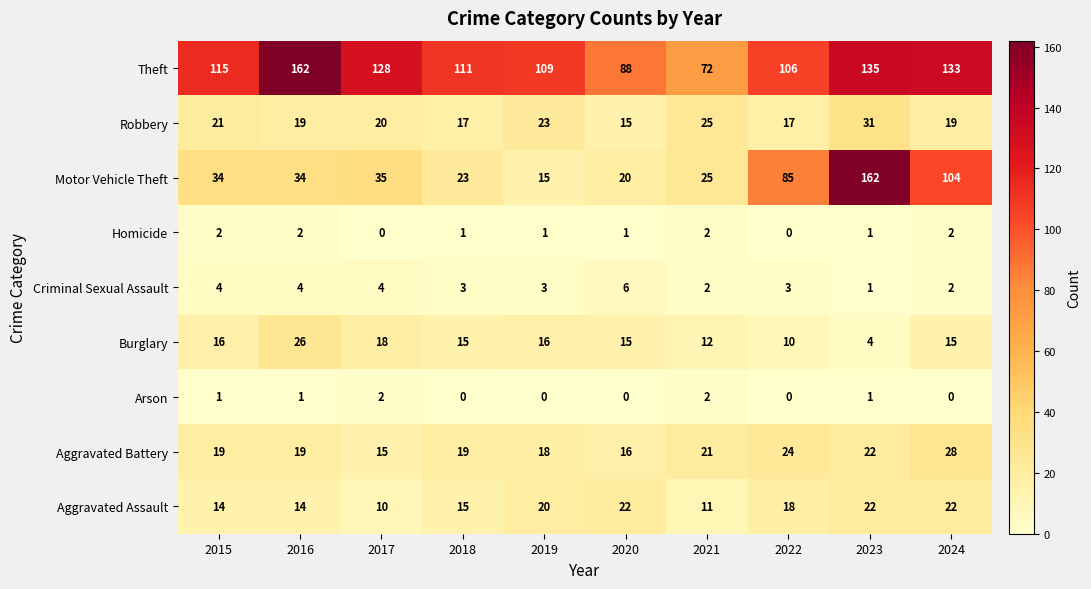

Count the Arson values in the range 0 to 1.

8